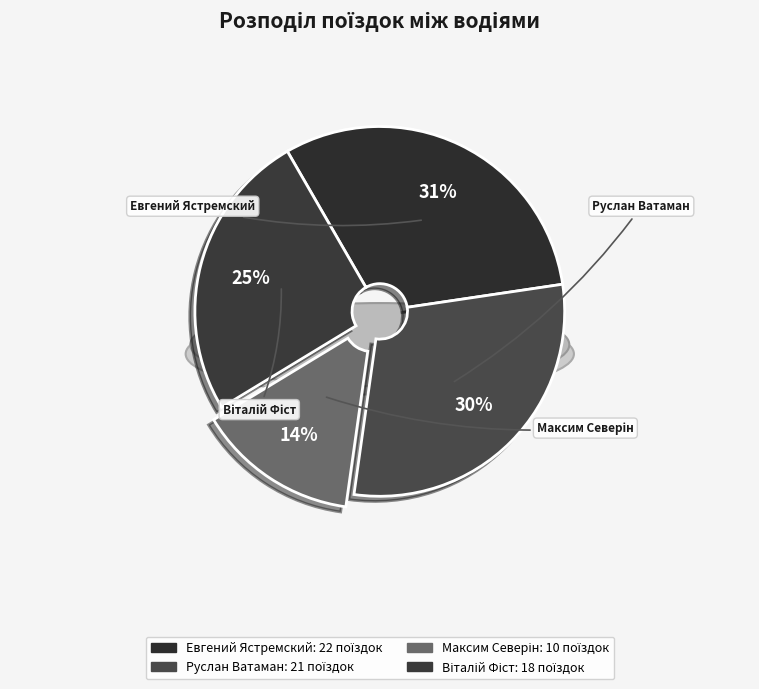

Count the number of slices in the pie.

4